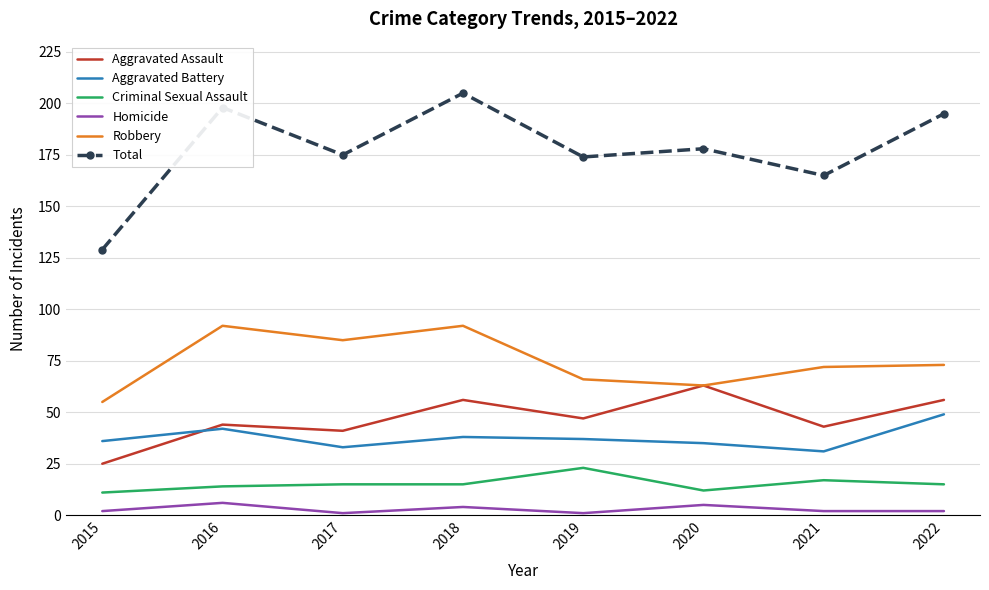

Reading left to right, list all the values displayed in this chart.

Aggravated Assault: 2015=25	2016=44	2017=41	2018=56	2019=47	2020=63	2021=43	2022=56
Aggravated Battery: 2015=36	2016=42	2017=33	2018=38	2019=37	2020=35	2021=31	2022=49
Criminal Sexual Assault: 2015=11	2016=14	2017=15	2018=15	2019=23	2020=12	2021=17	2022=15
Homicide: 2015=2	2016=6	2017=1	2018=4	2019=1	2020=5	2021=2	2022=2
Robbery: 2015=55	2016=92	2017=85	2018=92	2019=66	2020=63	2021=72	2022=73
Total: 2015=129	2016=198	2017=175	2018=205	2019=174	2020=178	2021=165	2022=195